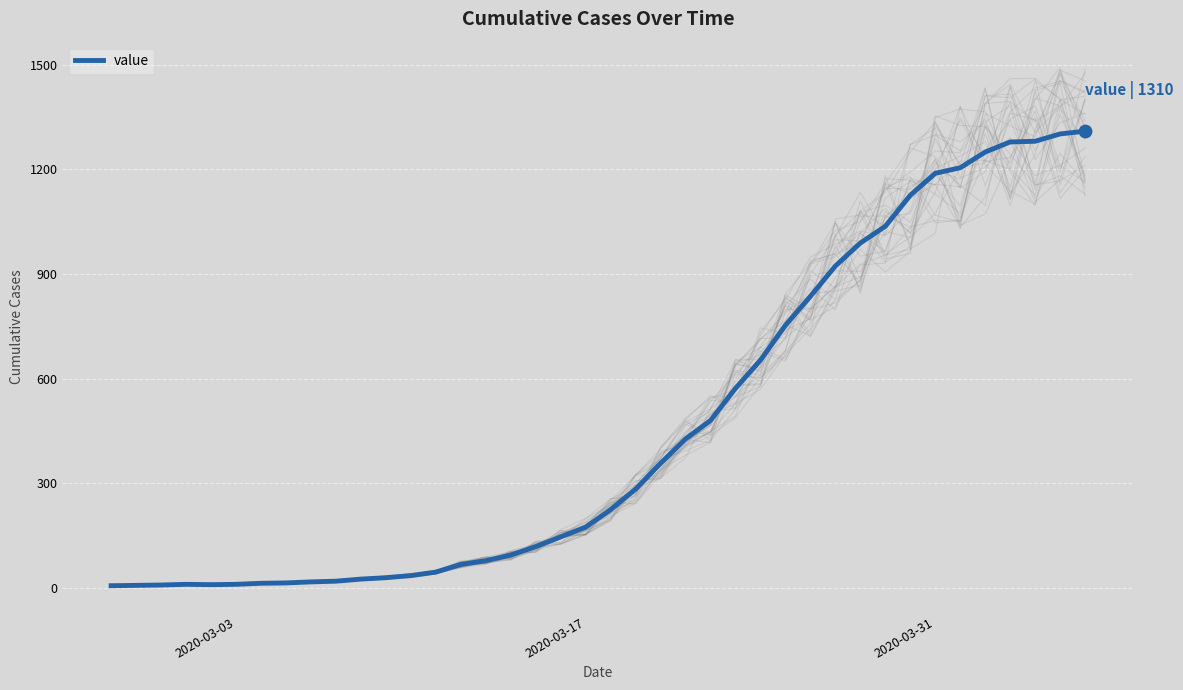

What is the maximum value for value?

1310